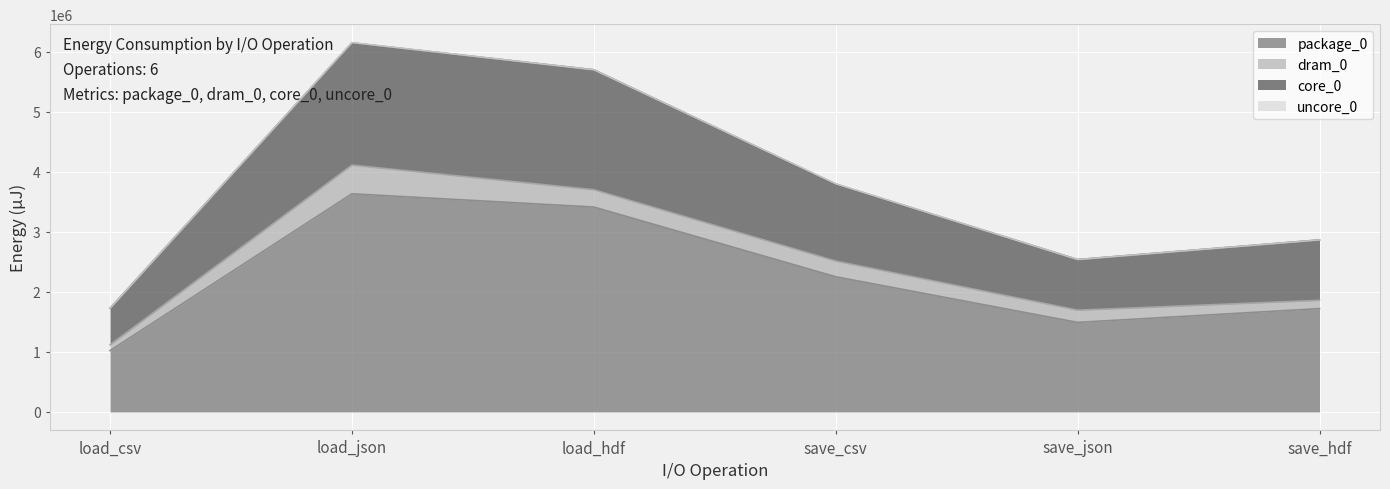

List the labels in order of package_0 value, largest first.

load_json, load_hdf, save_csv, save_hdf, save_json, load_csv